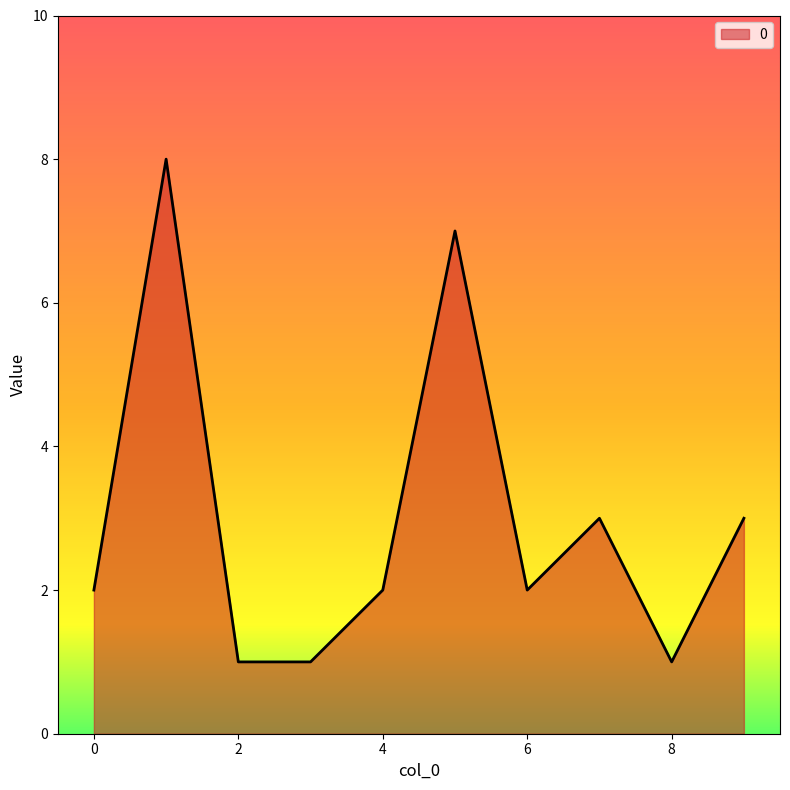

What is the difference between the maximum and minimum values?

7